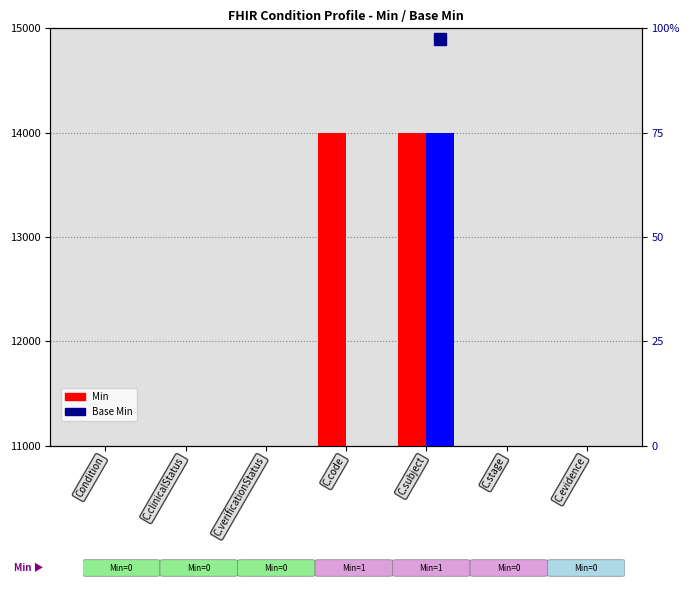

The value of Min at C.evidence is 11000. True or false?

True